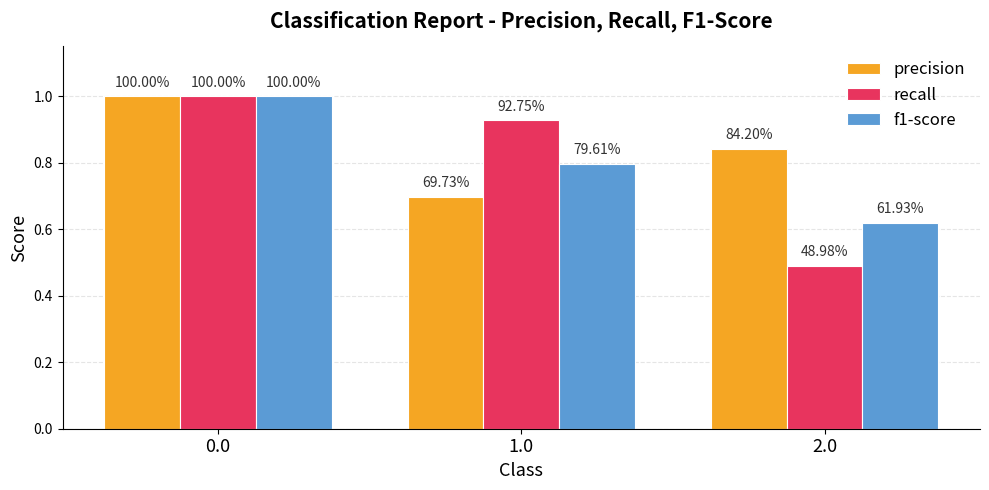

Reading left to right, list all the values displayed in this chart.

precision: 1.0	0.7	0.8
recall: 1.0	0.9	0.5
f1-score: 1.0	0.8	0.6